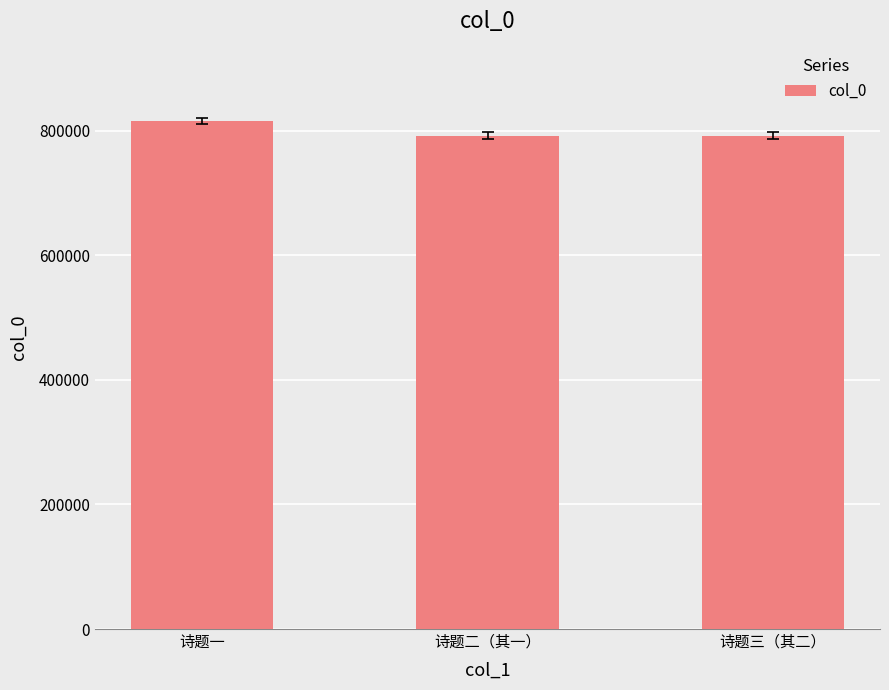

What is the ratio of the value at 诗题二（其一） to the value at 诗题三（其二）?

1.0